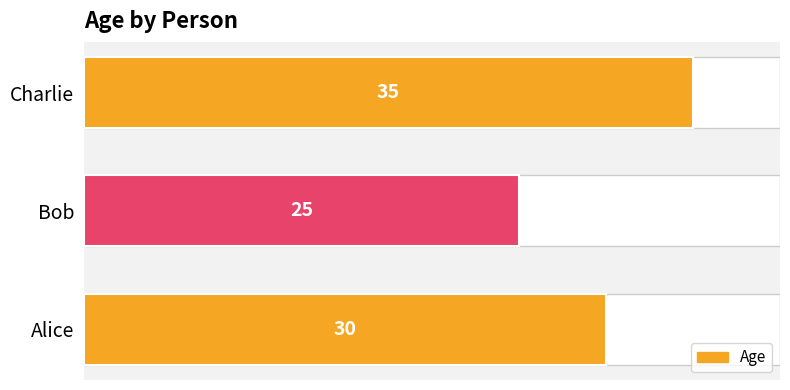

Reading left to right, what are all the values shown in this chart?

30	25	35